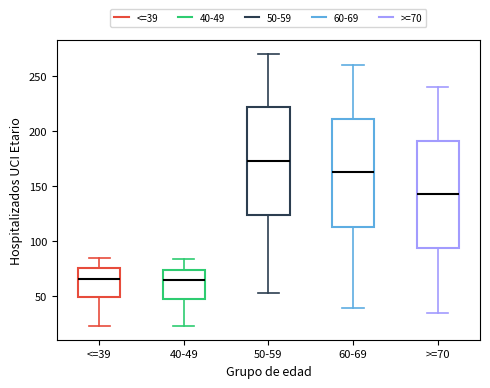

Where does the lower whisker of the box for 60-69 end on the y-axis? The values are not printed on the chart, so give them approximately, as read against the axis.

40